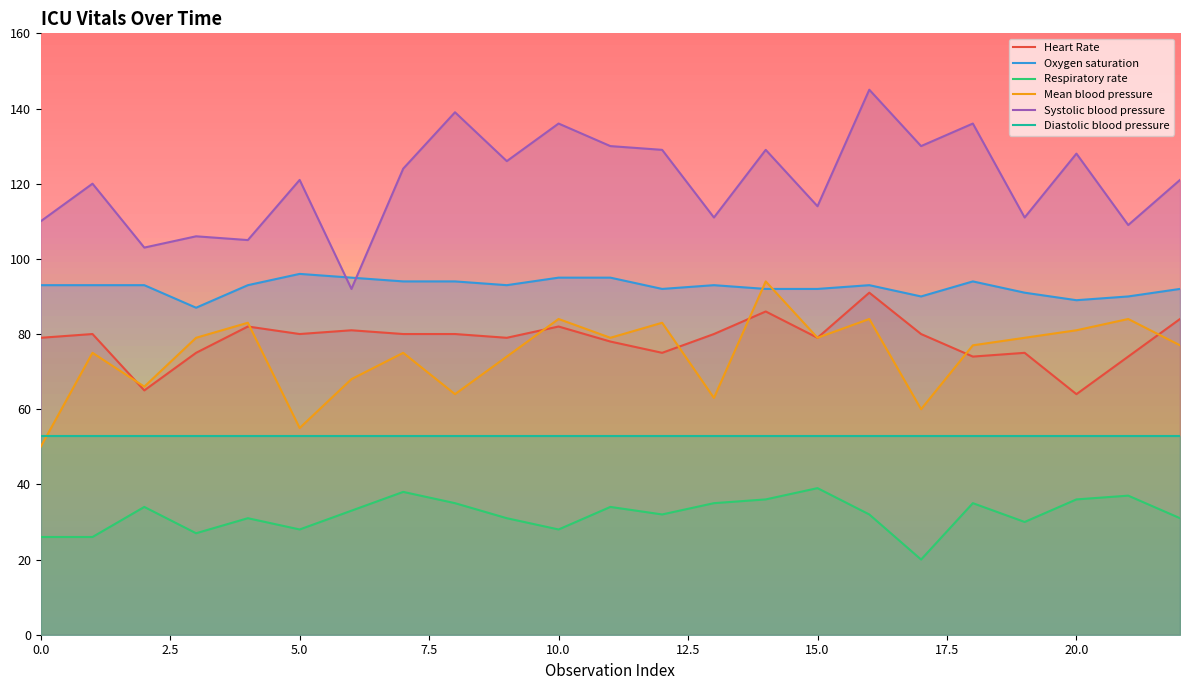

True or false: Mean blood pressure and Systolic blood pressure cross at least once.

False